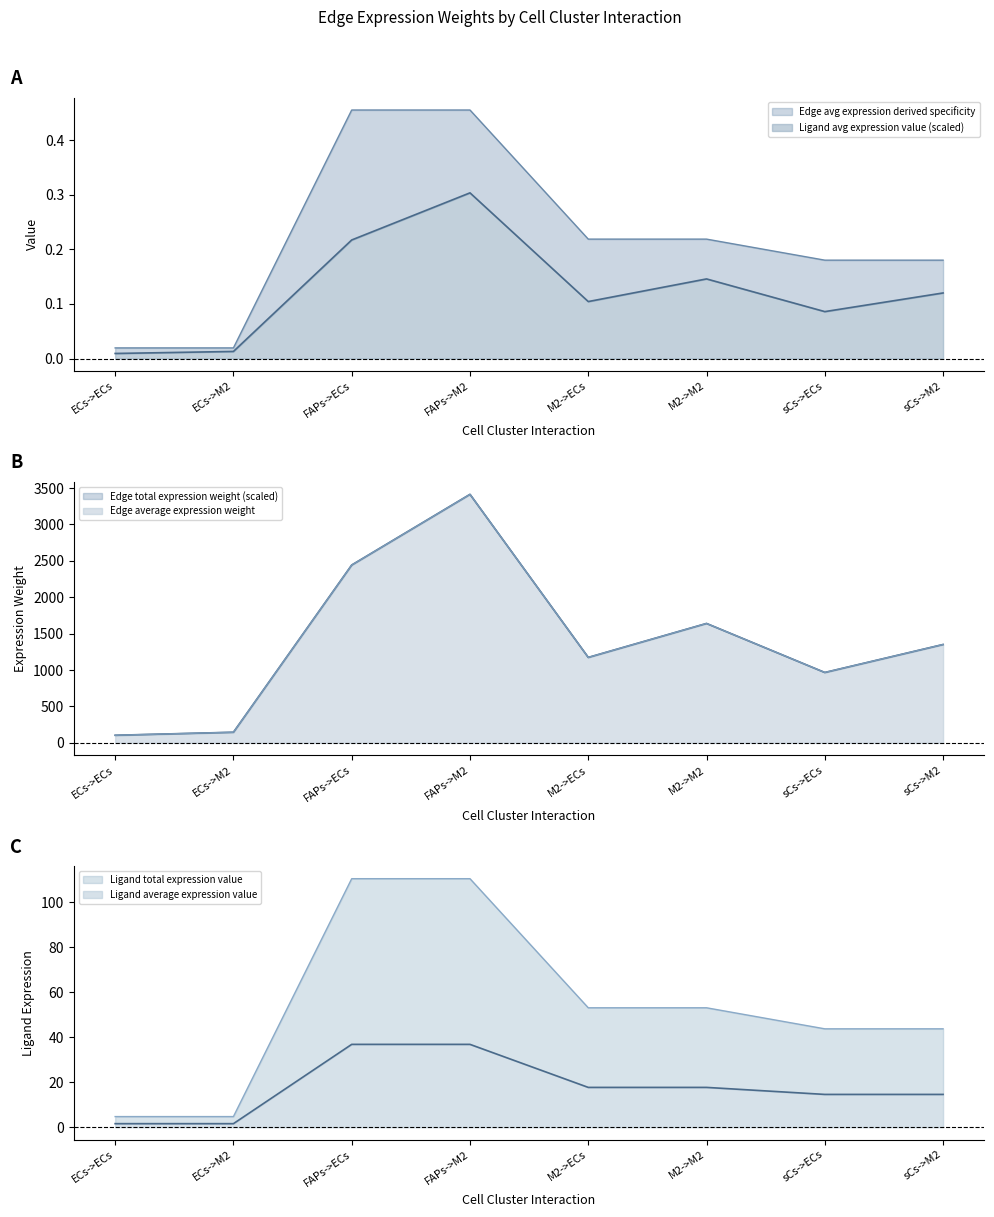

What is the sum of the Ligand average expression value values at FAPs->ECs and ECs->ECs?

0.5